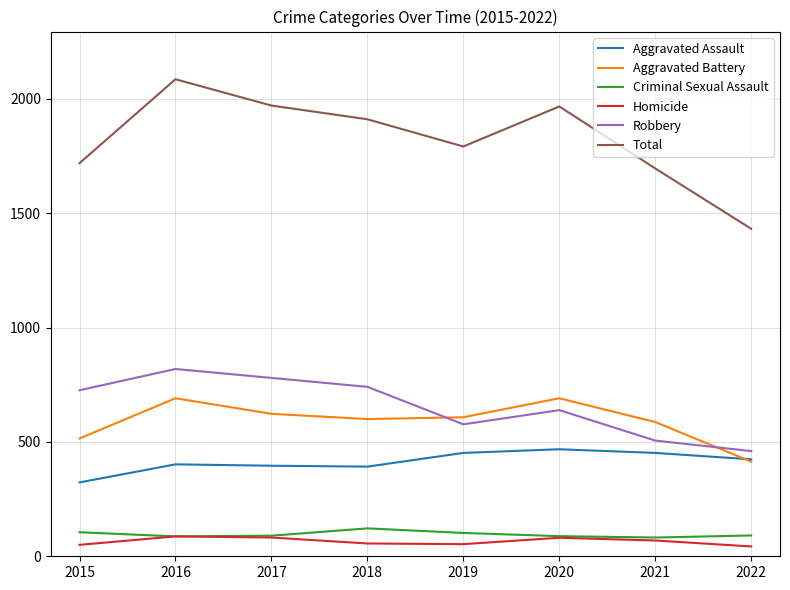

What are all the series names shown in the legend?

Aggravated Assault, Aggravated Battery, Criminal Sexual Assault, Homicide, Robbery, Total